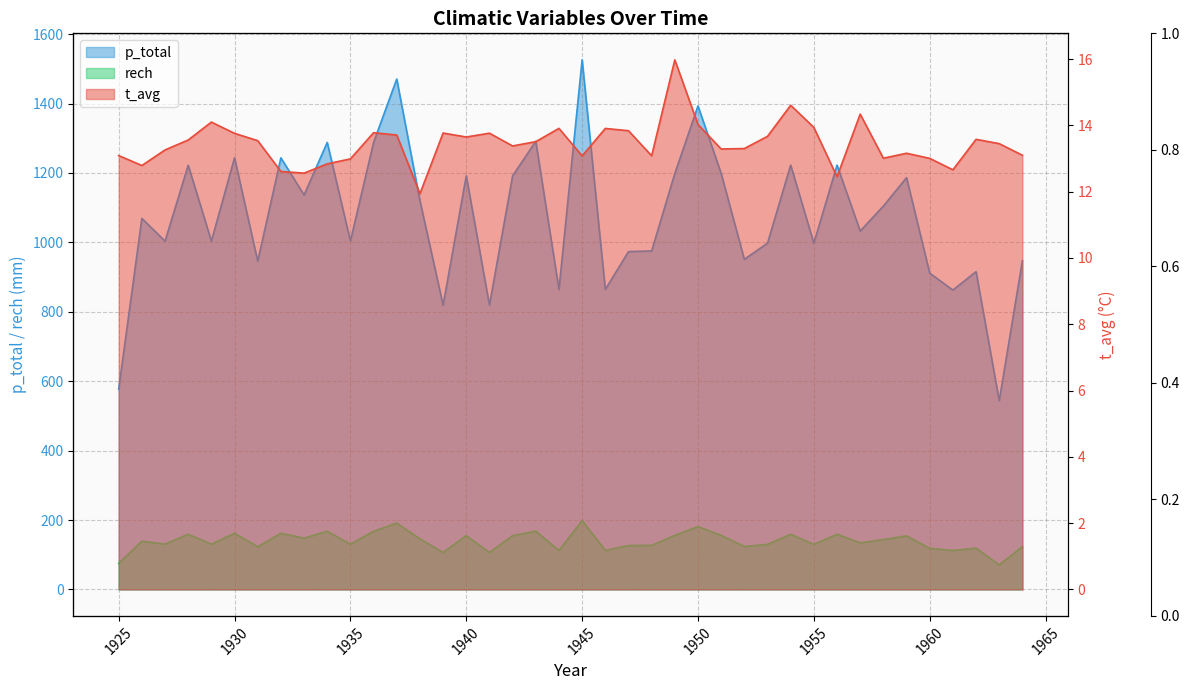

True or false: rech has more than 2 interior local peaks.

True